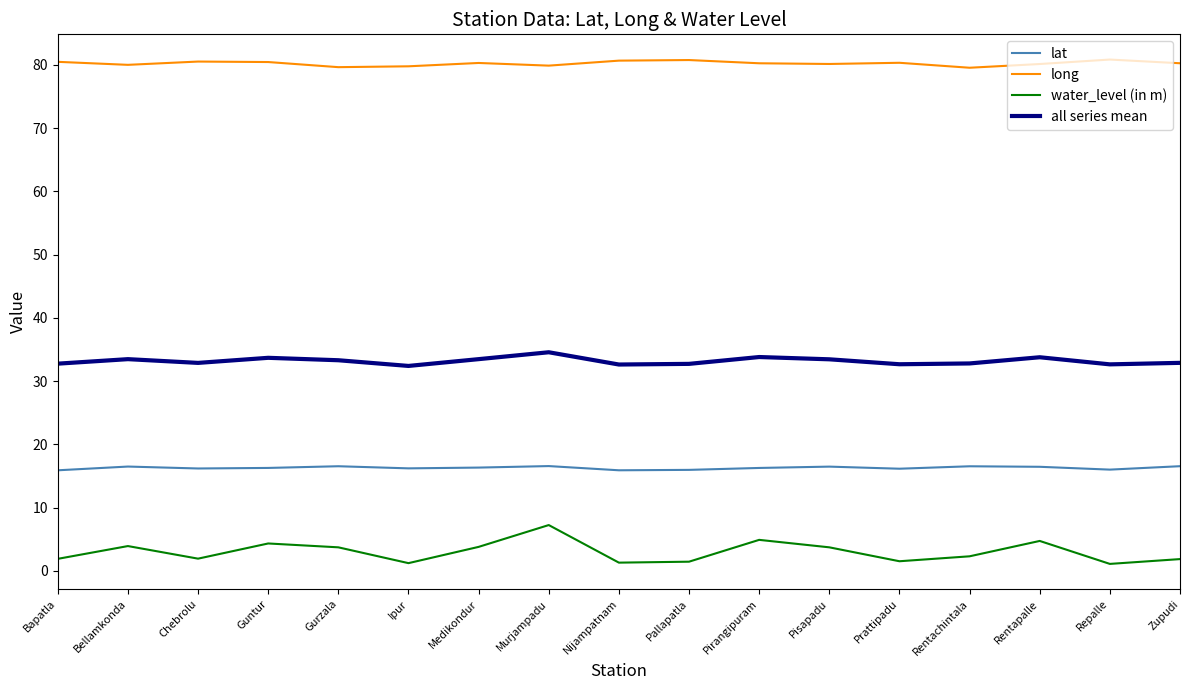

What is the highest value of the lat series?

16.6